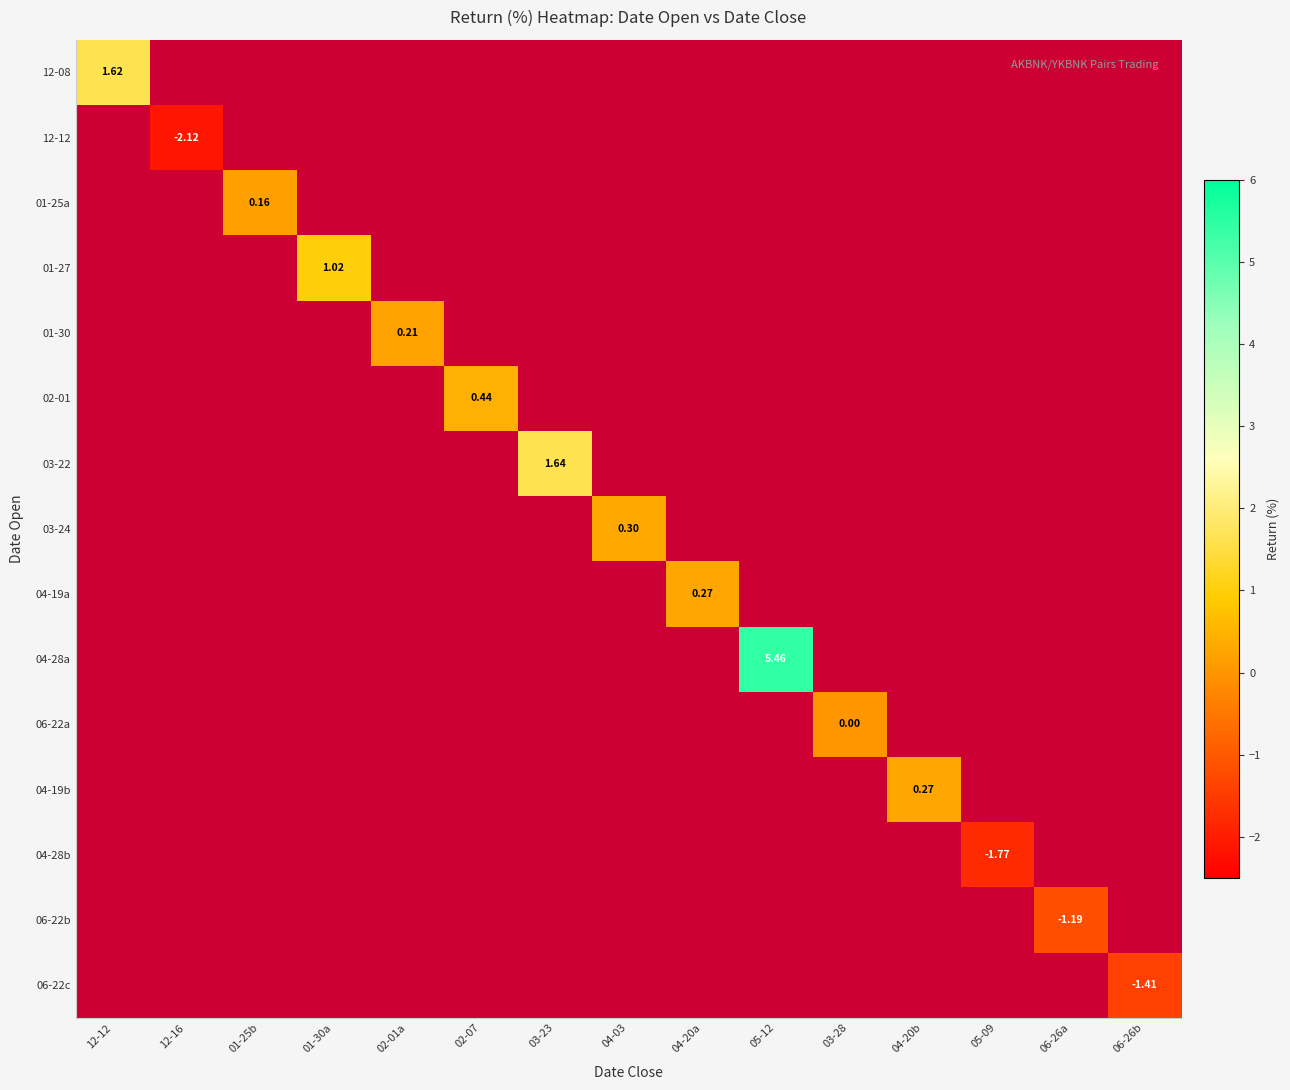

Is the value of 02-01 at 02-07 greater than the value of 03-24 at 04-03?

Yes